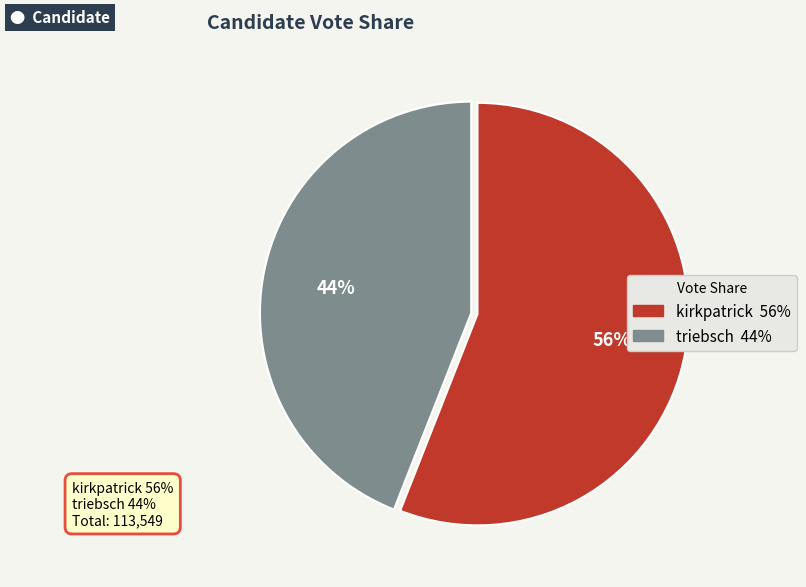

Is there any slice that represents more than half of the pie?

Yes